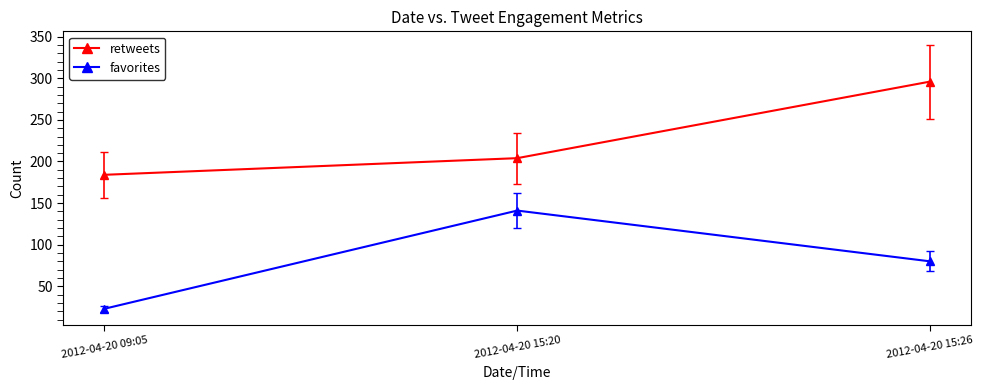

Rank the categories by favorites value from highest to lowest.

2012-04-20 15:20, 2012-04-20 15:26, 2012-04-20 09:05